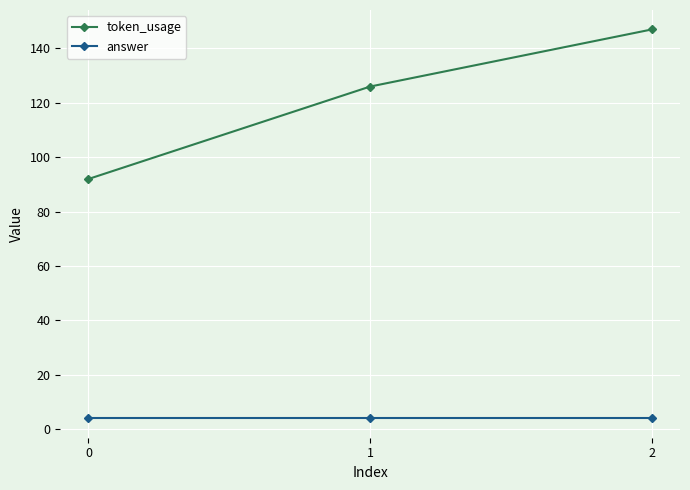

What is the value of the token_usage point at the 2nd from the left?

126